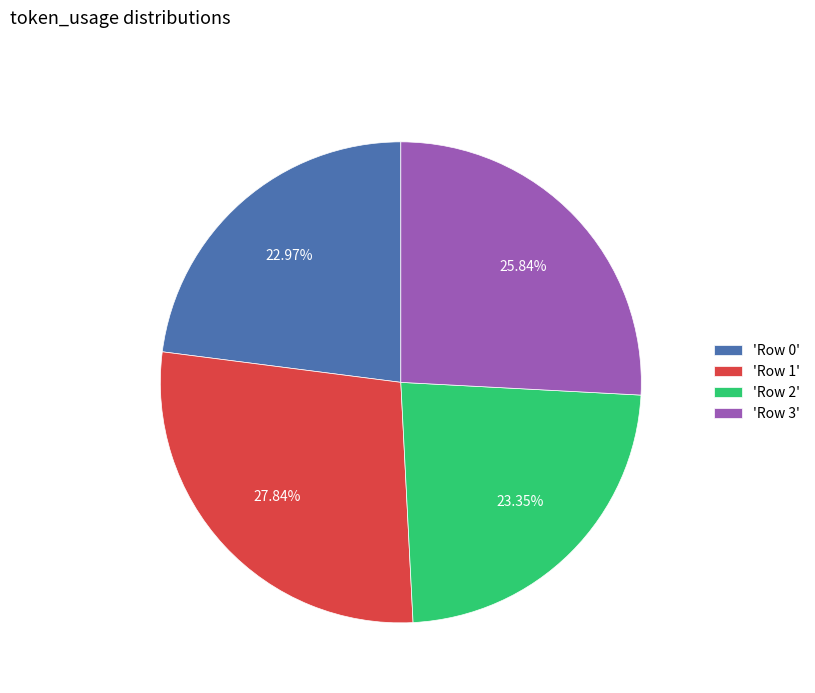

What is the ratio of the value at 'Row 1' to the value at 'Row 2'?

1.2